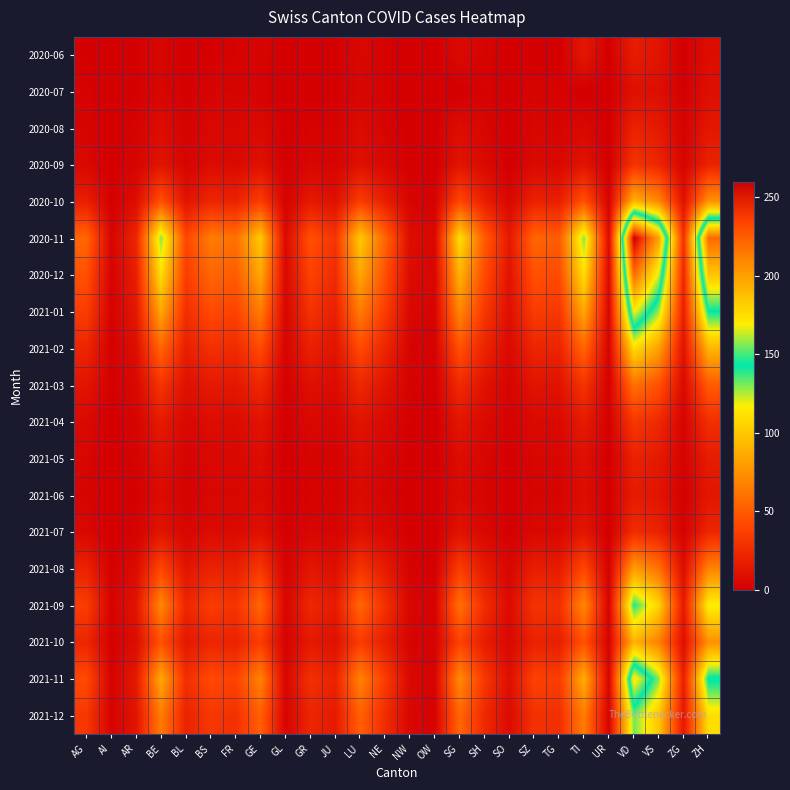

Between AI and FR, which is larger?

FR